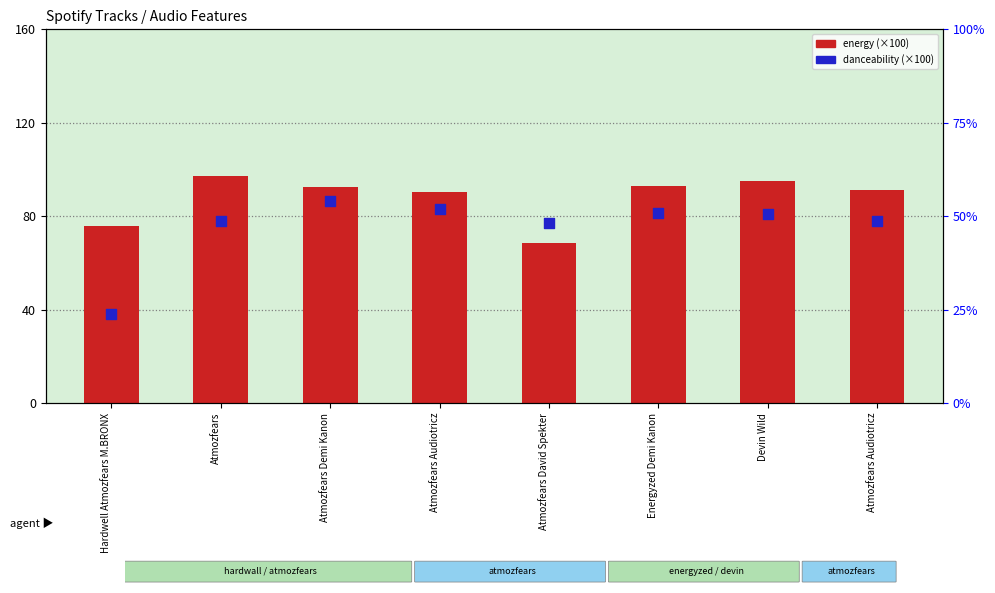

What are all the series names shown in the legend?

energy (×100), danceability (×100)